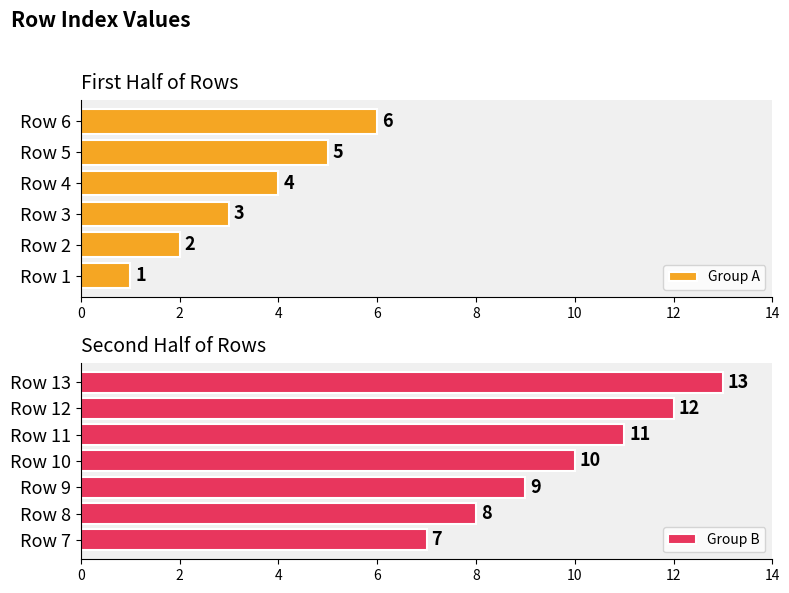

Is it true that the value at Row 9 is 9?

True